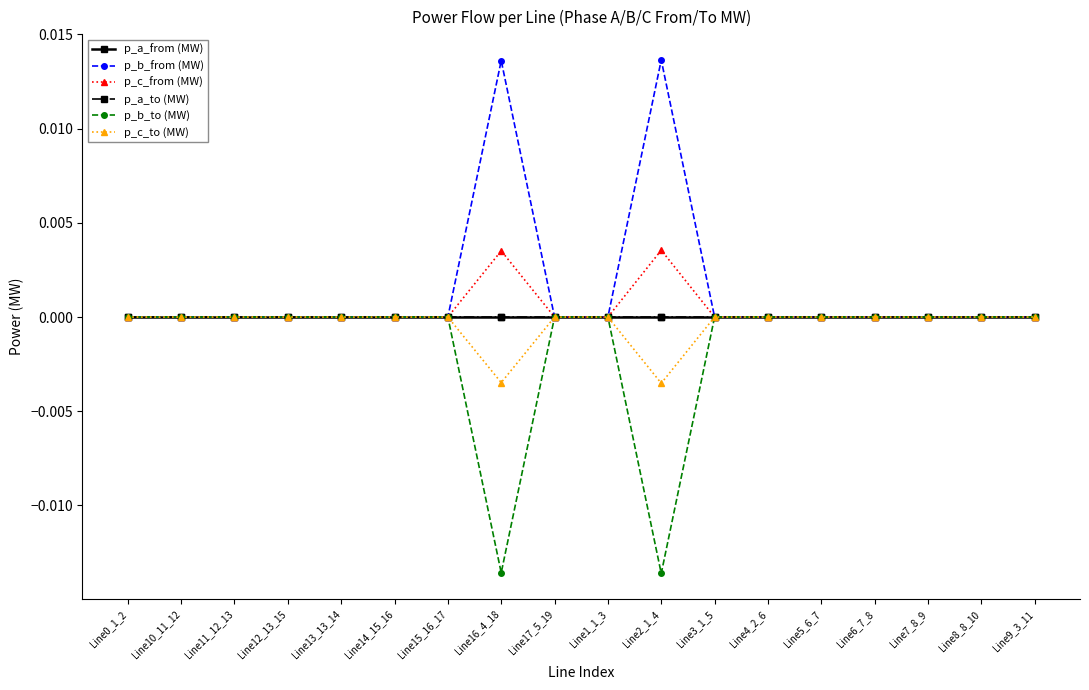

Between Line16_4_18 and Line4_2_6, which series saw the biggest shift?

p_b_from (MW)